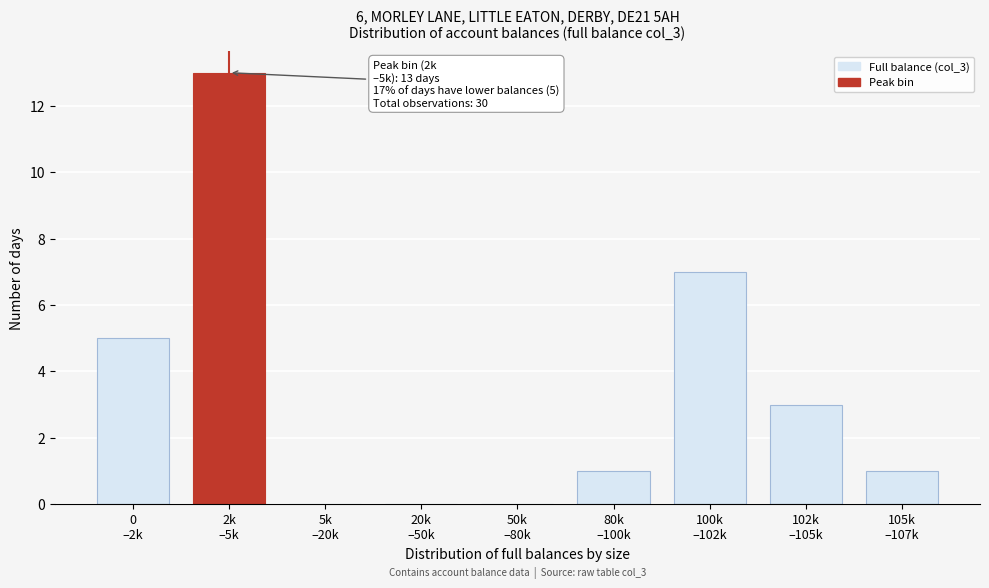

What is the maximum value shown in the chart?

13